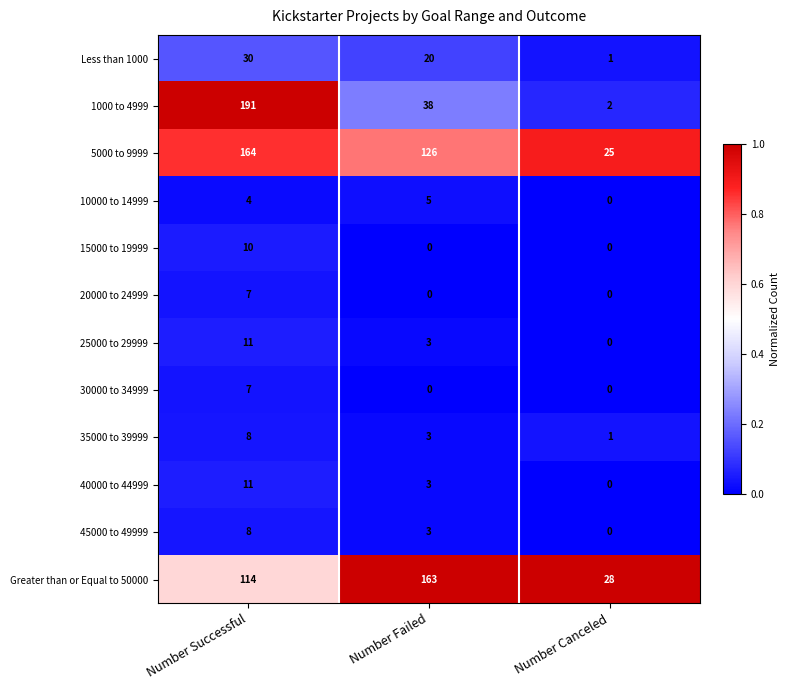

True or false: Greater than or Equal to 50000 has a value of 229 at Number Failed.

False